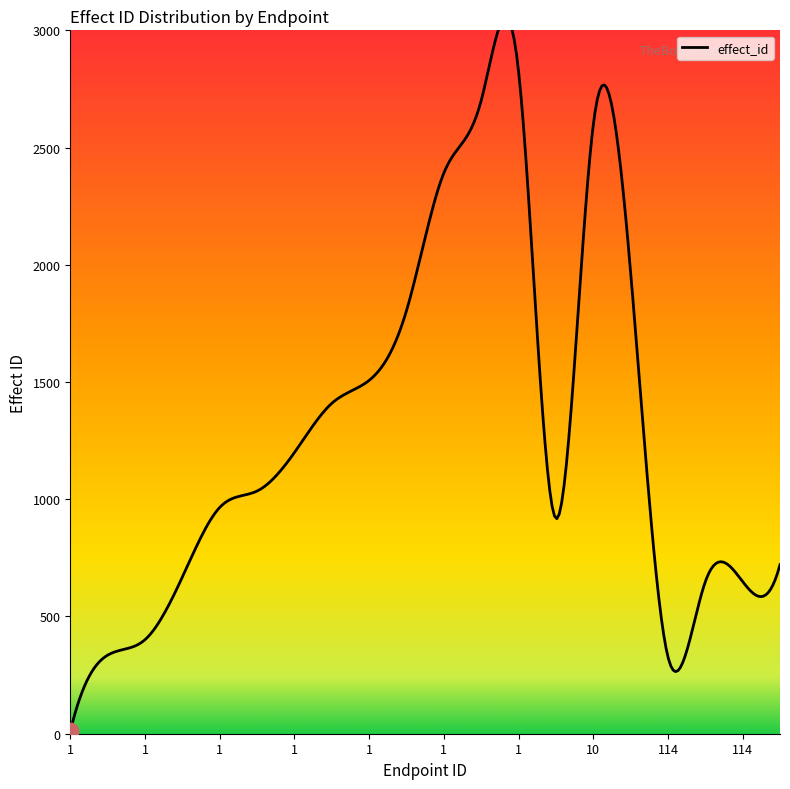

The value at 1 is 646. True or false?

False